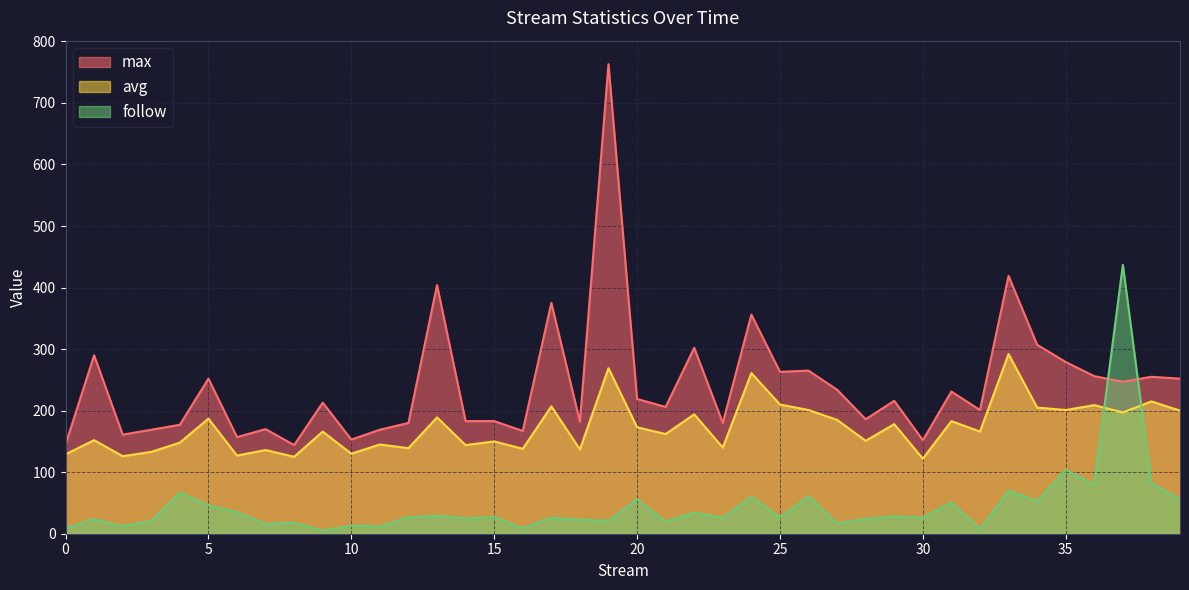

Which series has the largest total across all categories?

max